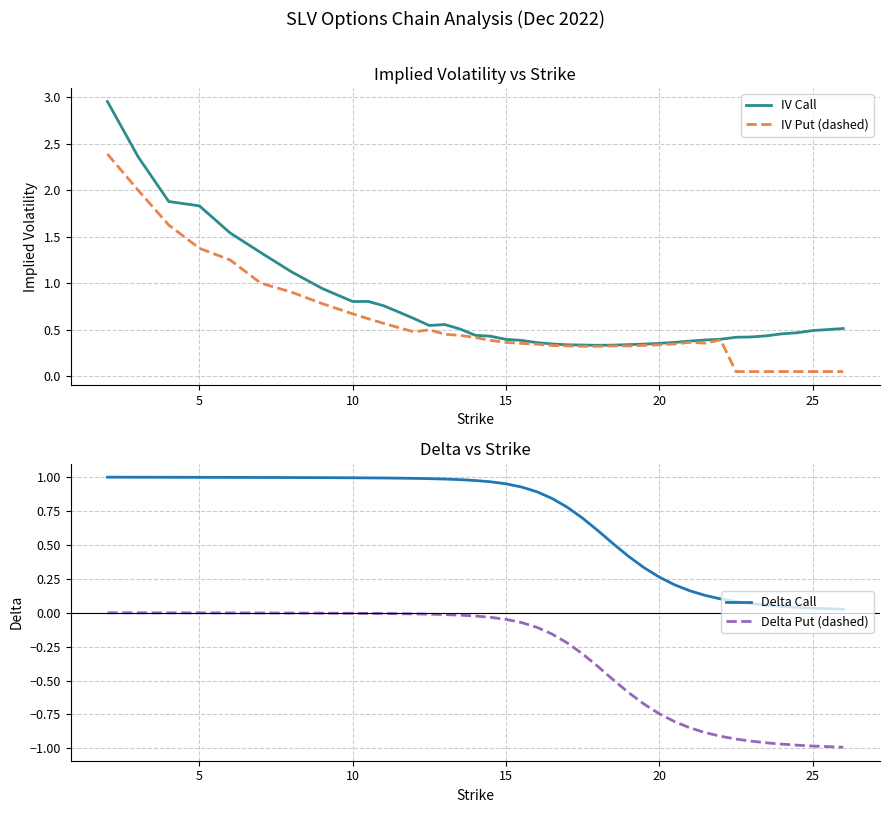

True or false: Delta Call and Delta Put (dashed) cross at least once.

False